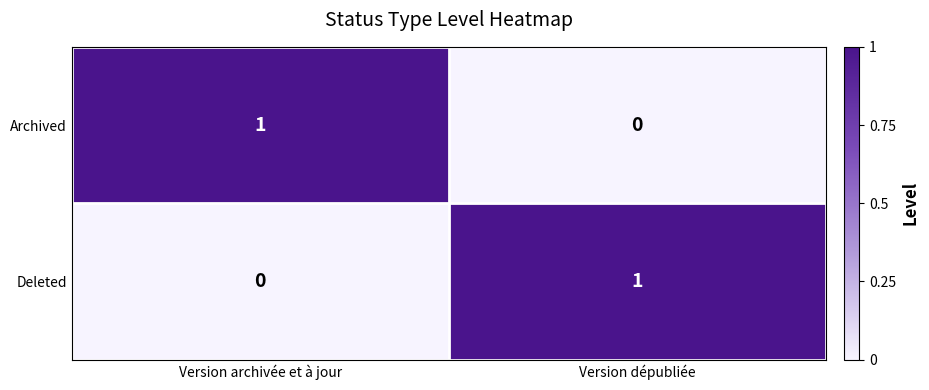

True or false: Archived has a value of 1 at Version dépubliée.

False